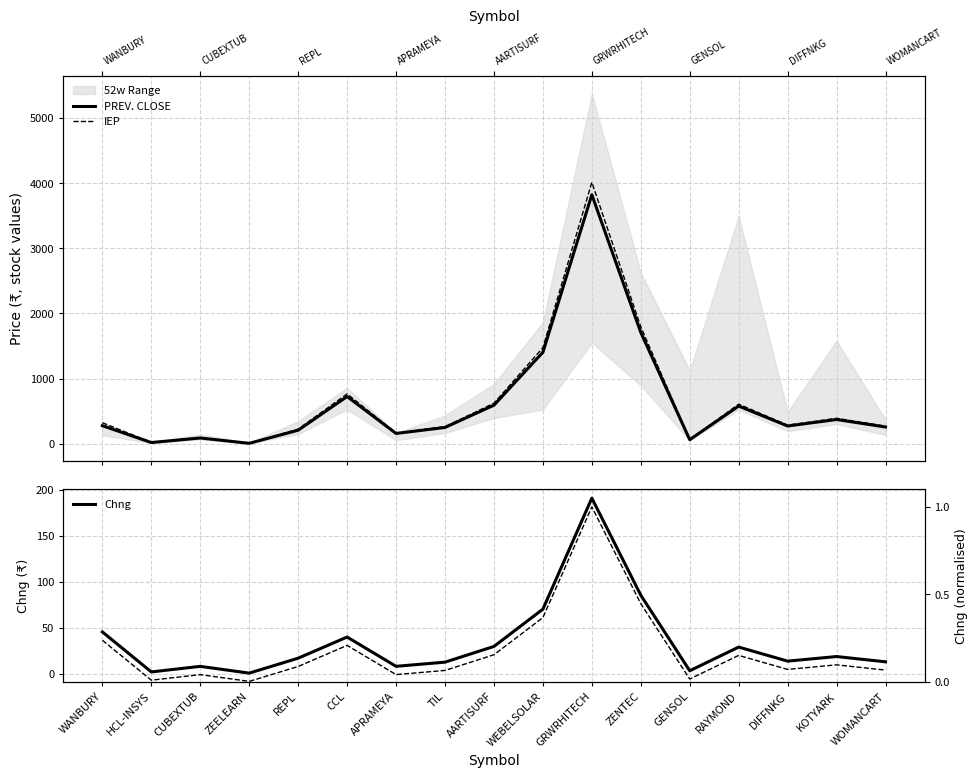

True or false: IEP and Chng cross at least once.

False